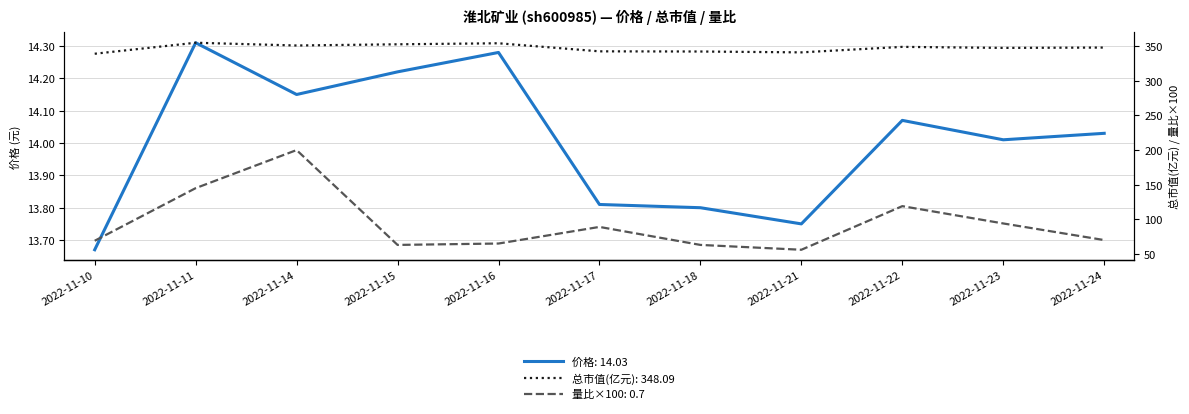

Which series has the largest total across all categories?

总市值(亿元)